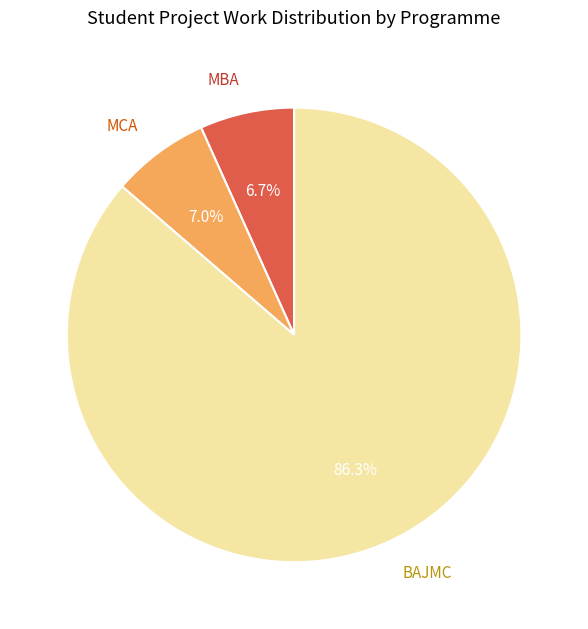

Approximately how many times larger is the value at MBA compared to BAJMC?

0.1